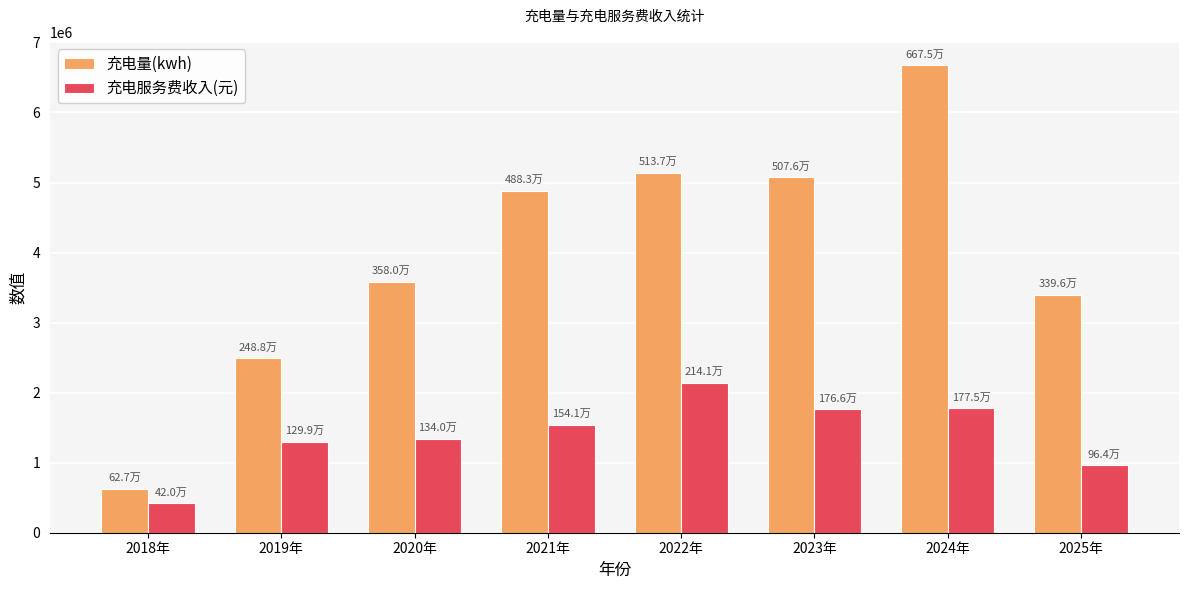

Which series has the largest total across all categories?

充电量(kwh)